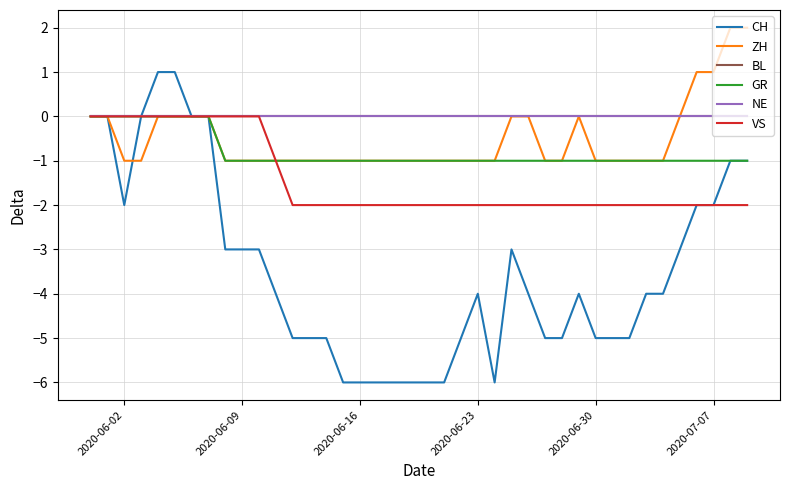

Is this an area chart (filled region under the line)?

No